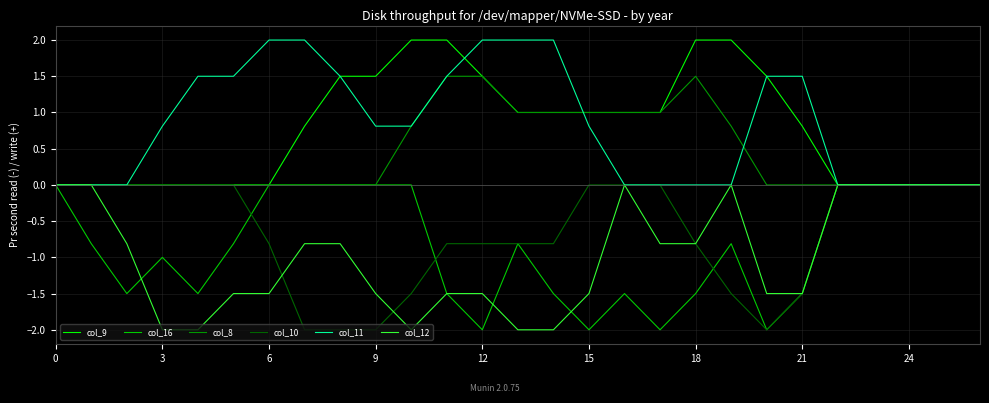

What is the smallest value displayed?

-2.0